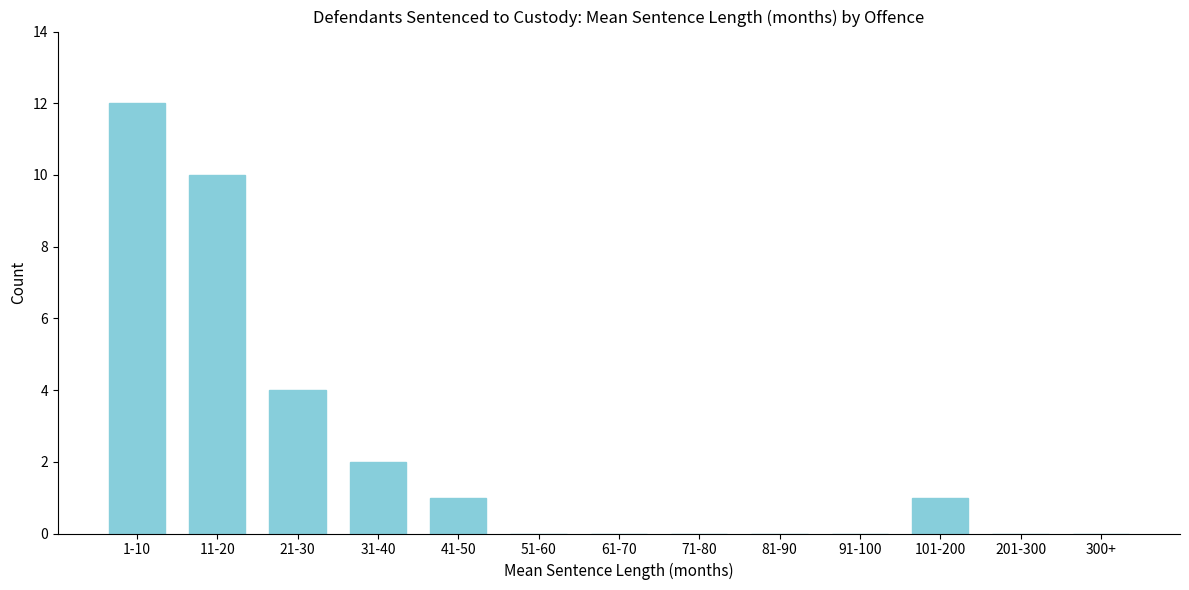

Reading right to left, extract all data points from this chart.

300+=0	201-300=0	101-200=1	91-100=0	81-90=0	71-80=0	61-70=0	51-60=0	41-50=1	31-40=2	21-30=4	11-20=10	1-10=12